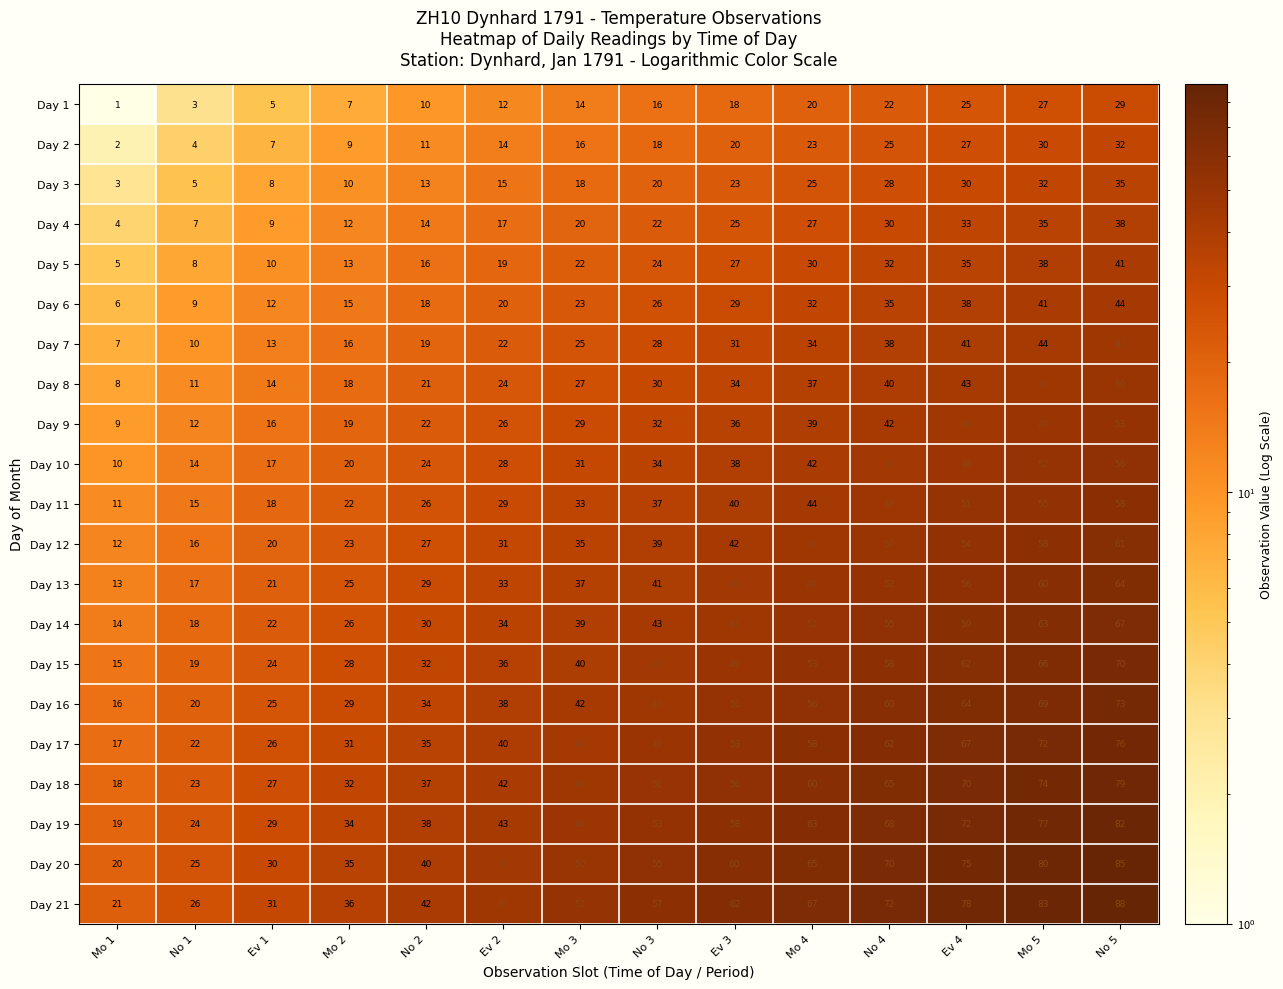

At which category is the sum across all series the highest?

No 5